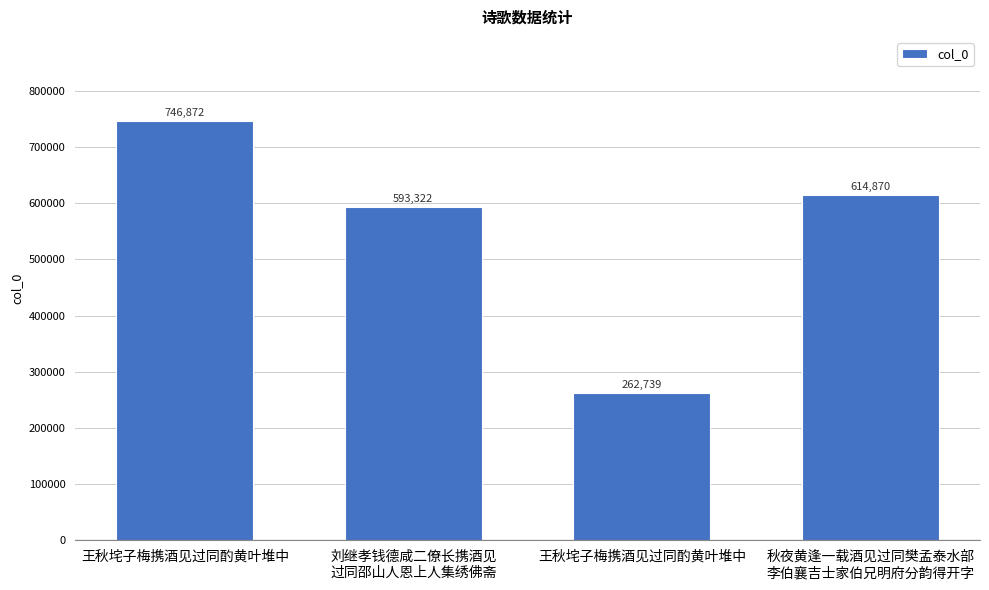

Reading right to left, list all the values displayed in this chart.

614870	262739	593322	746872